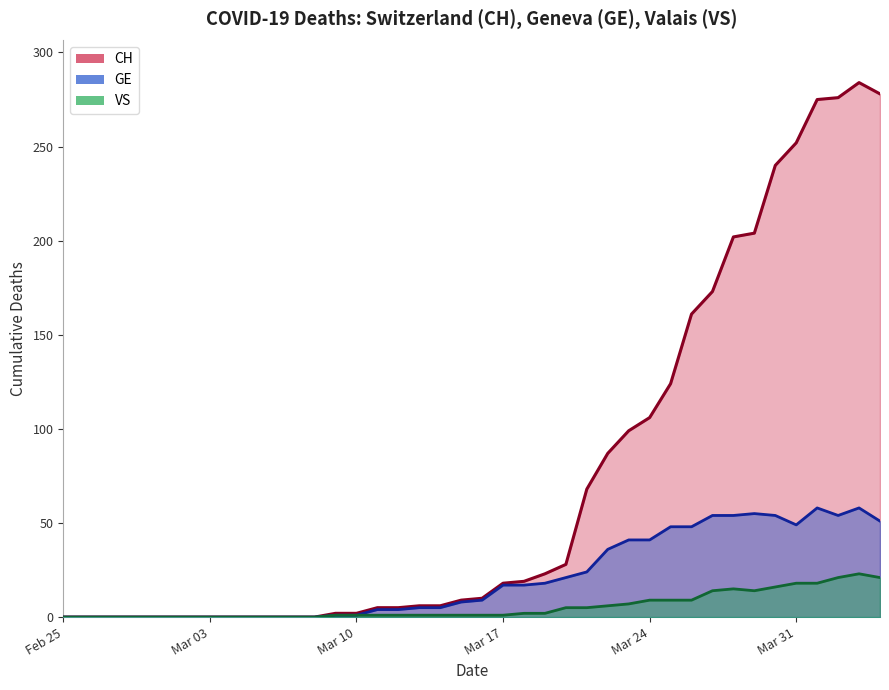

Where is VS nearest to the value 11?

Mar 24